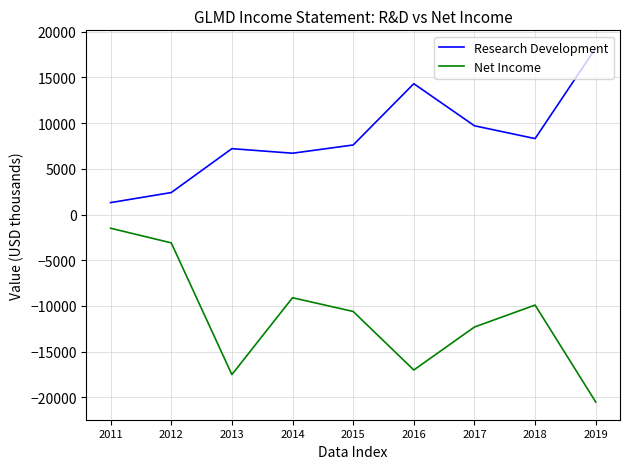

Count the number of categories in the chart.

9